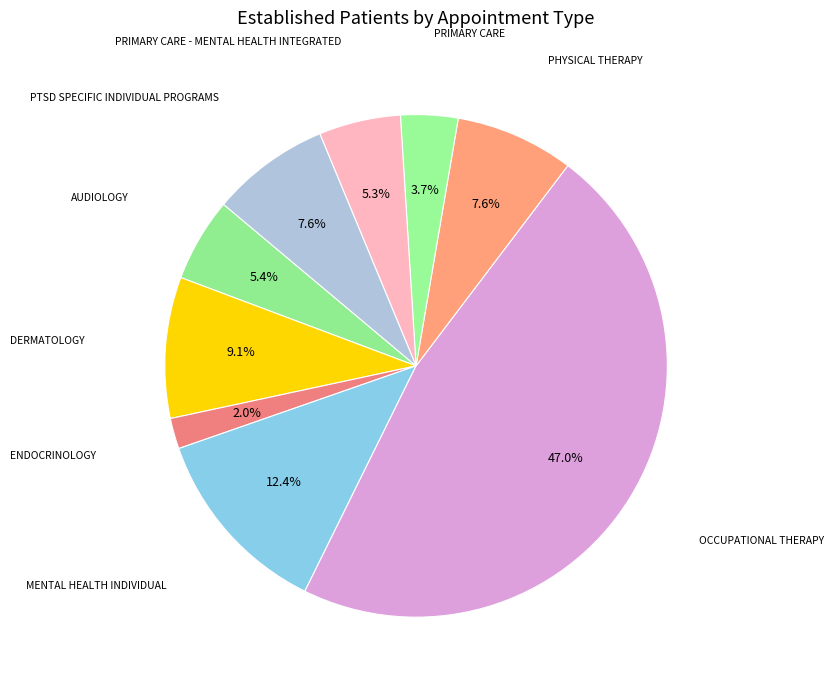

The PTSD SPECIFIC INDIVIDUAL PROGRAMS slice represents 17% of the pie. True or false?

False